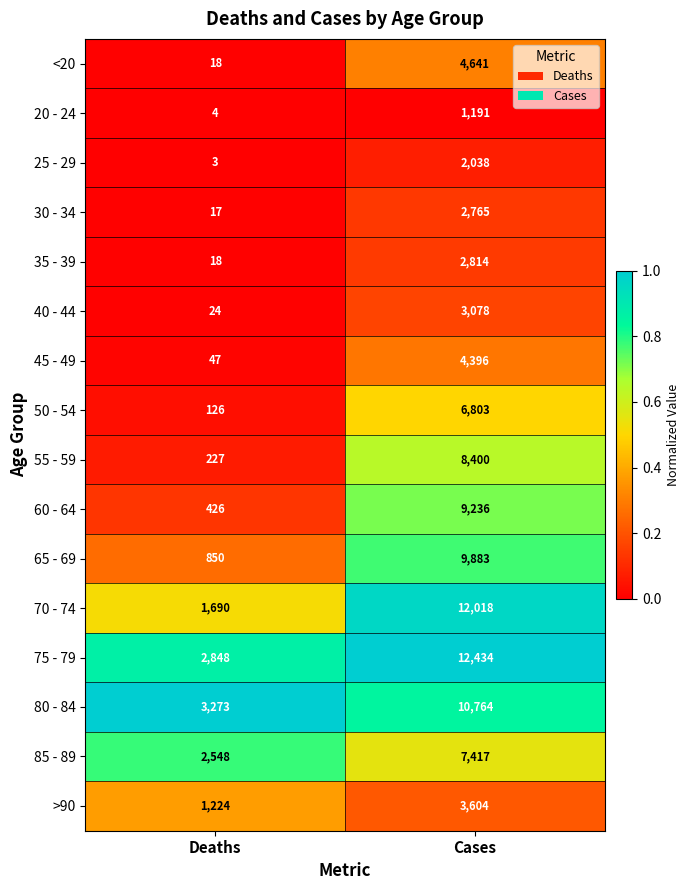

What is the total value across all series at Deaths?

13343